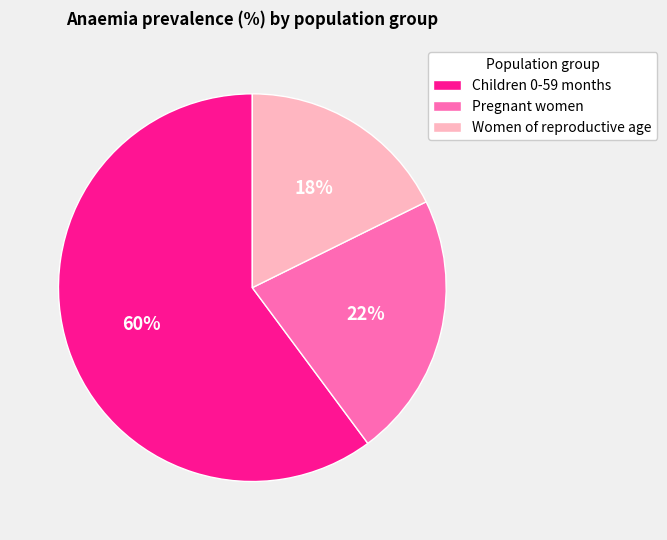

True or false: Children 0-59 months accounts for 68% of the total.

False